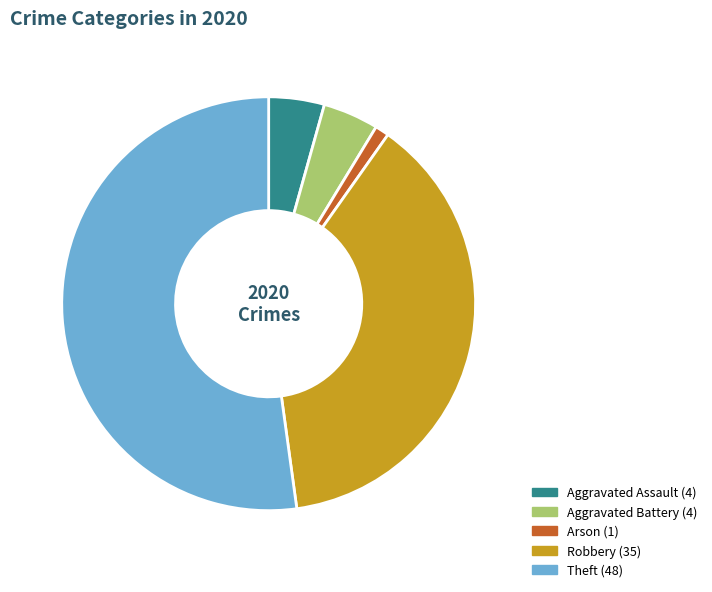

What is the largest slice in the pie chart?

Theft